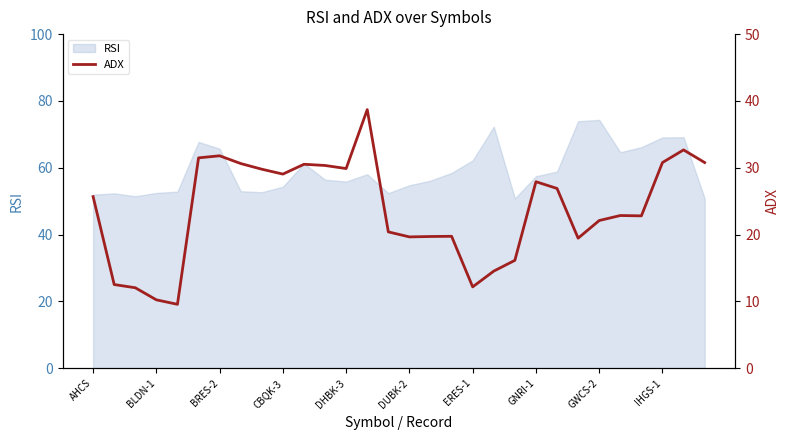

How many data points are less than 25?

15